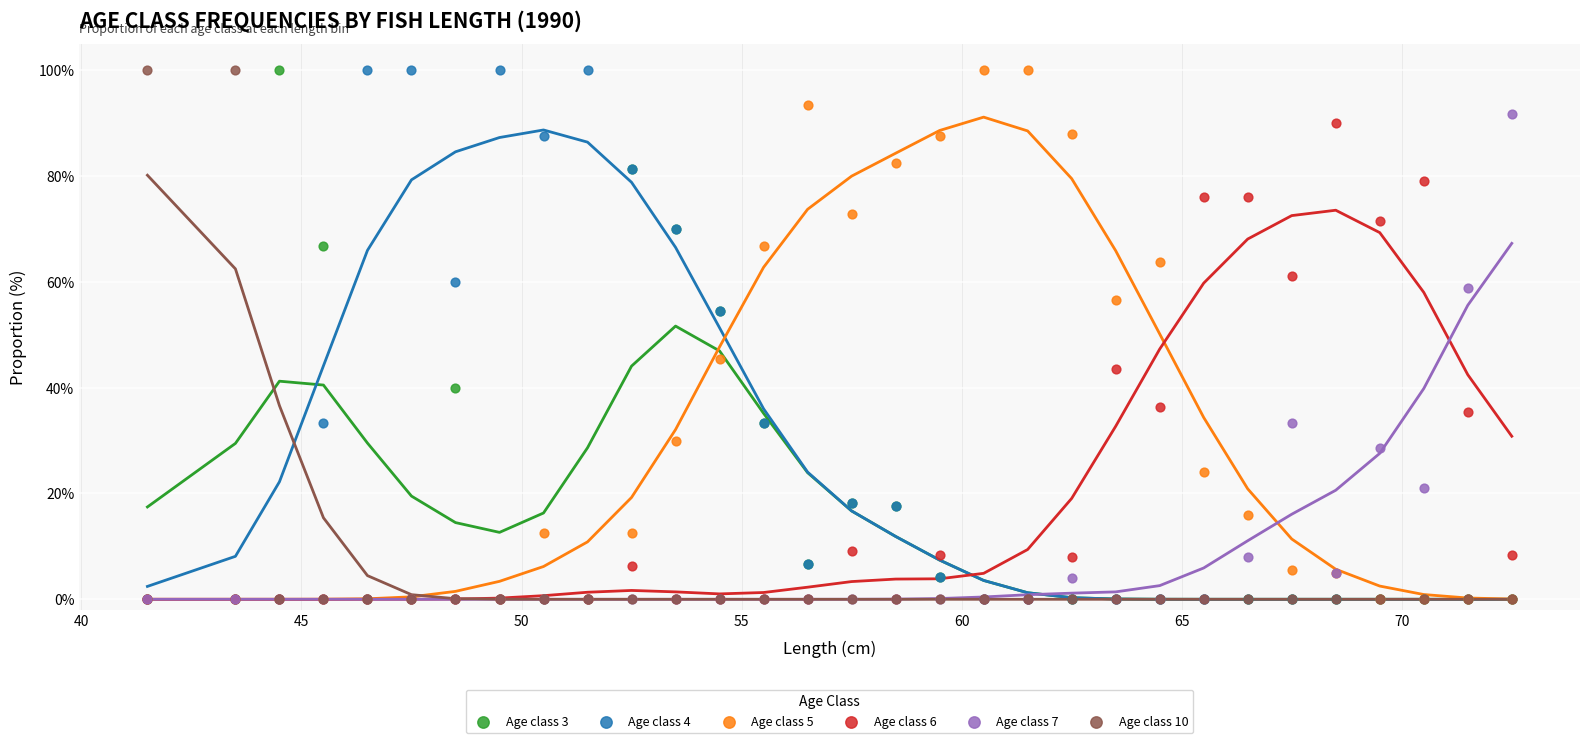

What are all the series names shown in the legend?

Age class 3, Age class 4, Age class 5, Age class 6, Age class 7, Age class 10